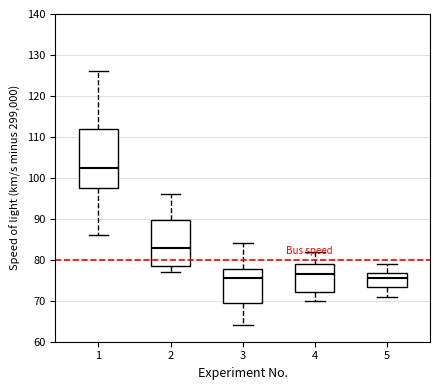

Reading left to right, read every box against the y-axis: the position of its median line, the range the box covers, and the ends of its whiskers. The values are not printed on the chart, so give them approximately, as read against the axis.

1: median 103, box 98 to 112, whiskers 86 to 126
2: median 83, box 79 to 90, whiskers 77 to 96
3: median 76, box 70 to 78, whiskers 64 to 84
4: median 77, box 72 to 79, whiskers 70 to 82
5: median 76, box 73 to 77, whiskers 71 to 79